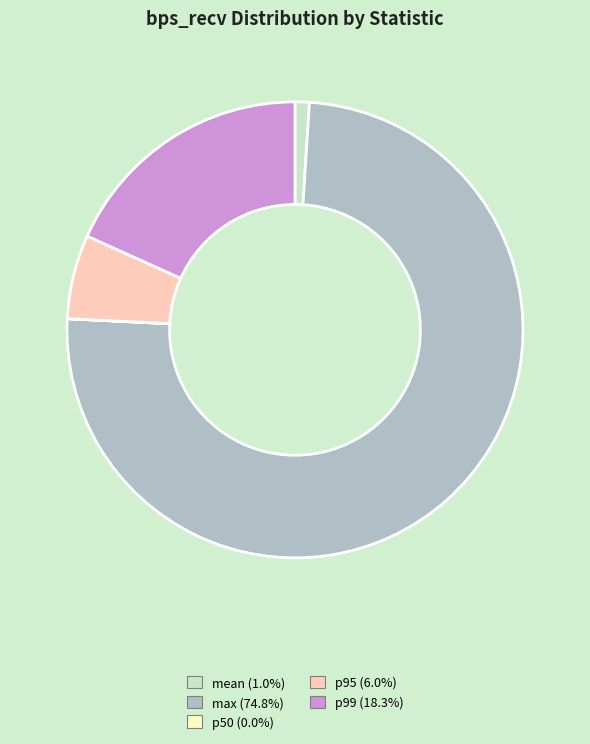

Is the sum of mean and p99 greater than half?

No